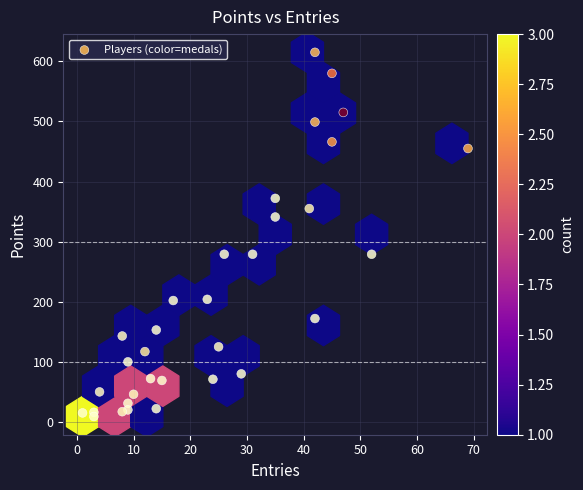

What is the range of X values (max minus min)?

68